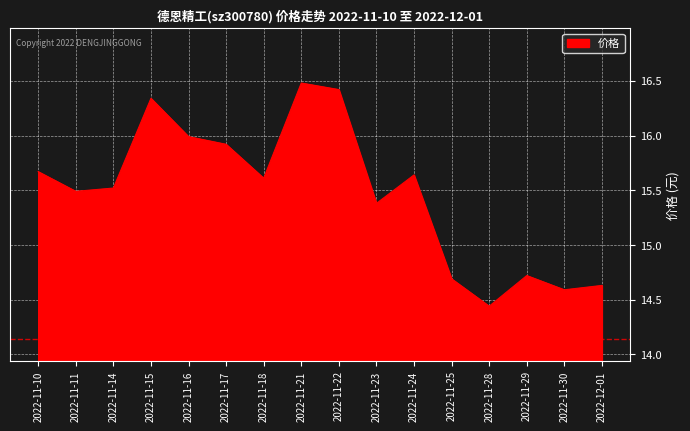

The value at 2022-12-01 is 14.6. True or false?

True